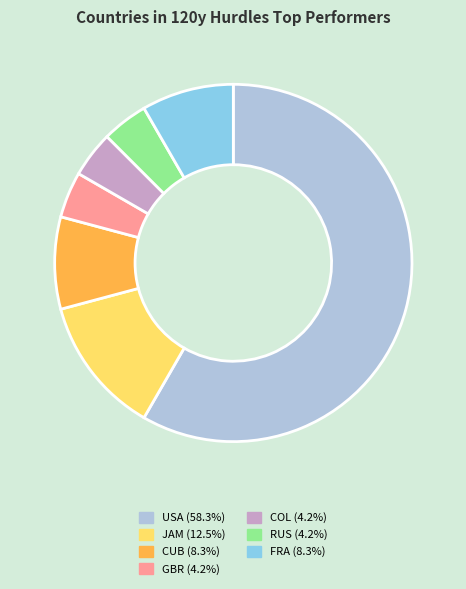

Which has a higher value, USA or GBR?

USA